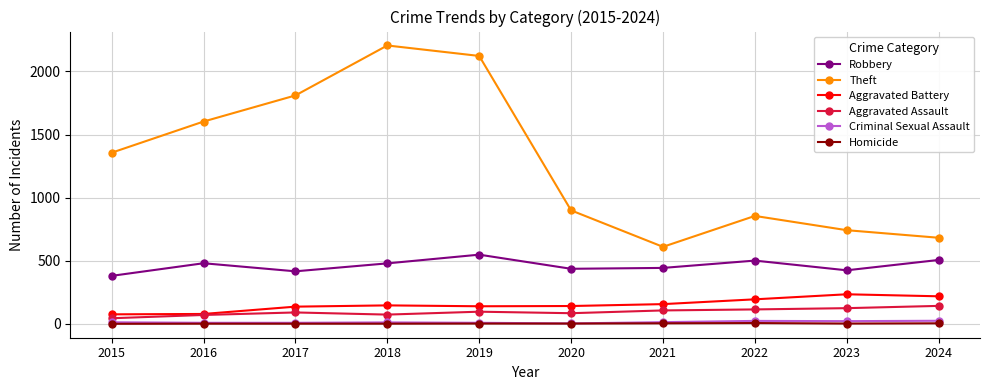

Is it true that Theft equals 1311 at 2018?

False